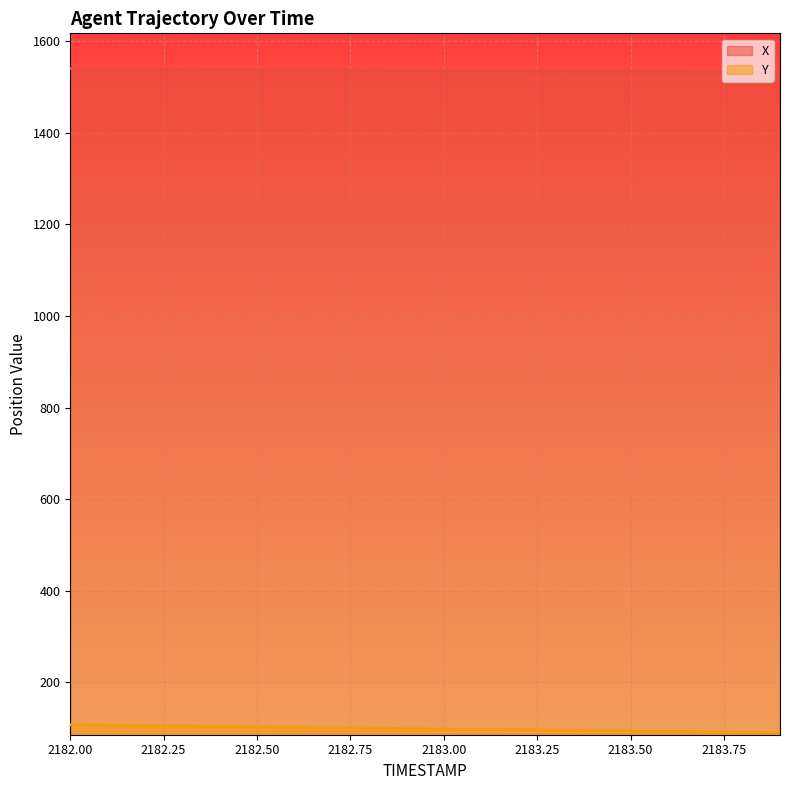

True or false: X has a value of 487.0 at 2183.9.

False